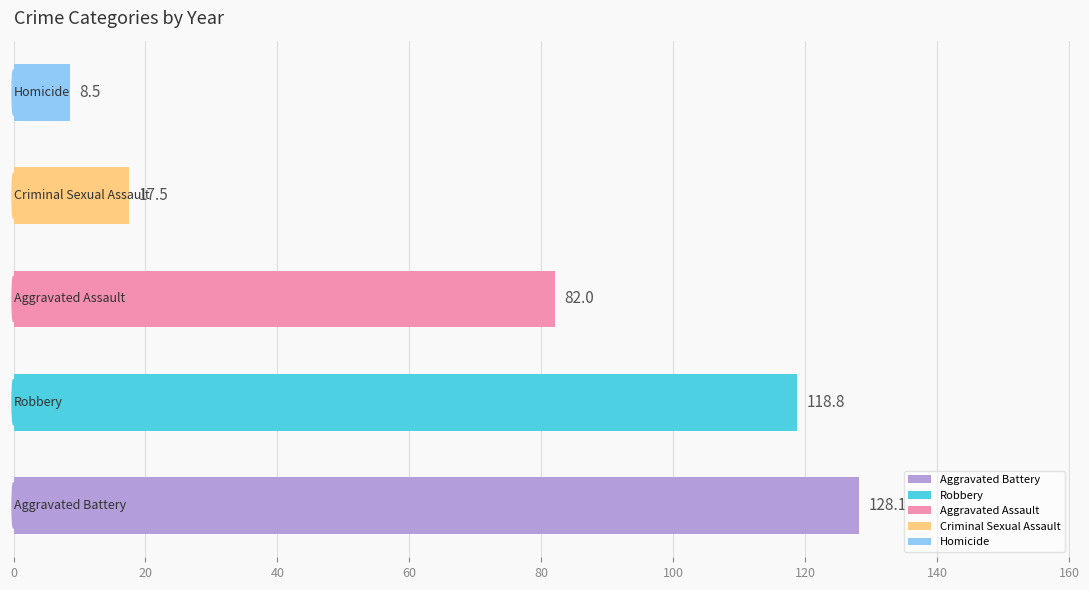

Is the value of Homicide at 2015 greater than the value of Aggravated Assault at 2018?

No